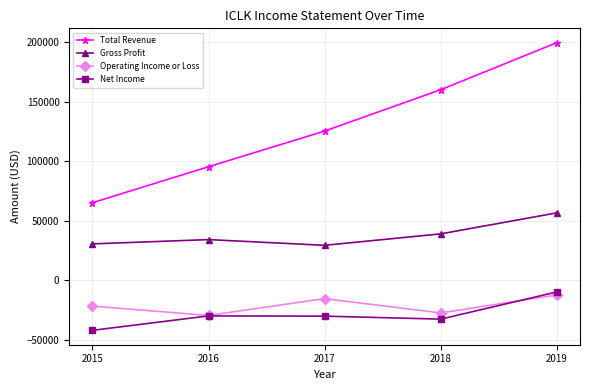

True or false: Net Income and Total Revenue cross at least once.

False